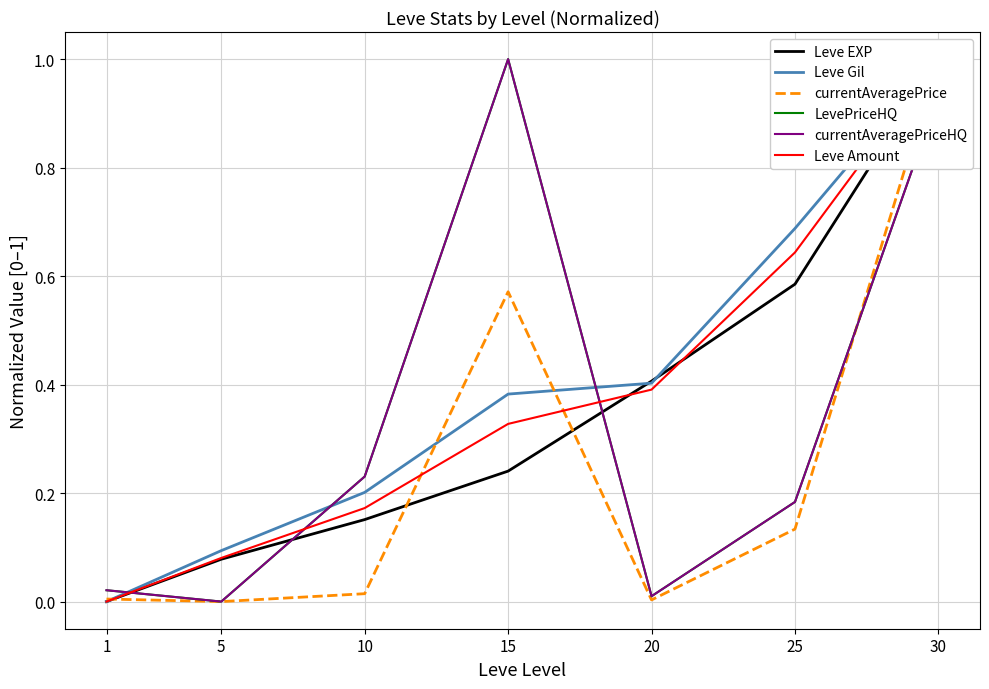

Is the value of Leve Gil at 30 greater than the value of LevePriceHQ at 30?

Yes